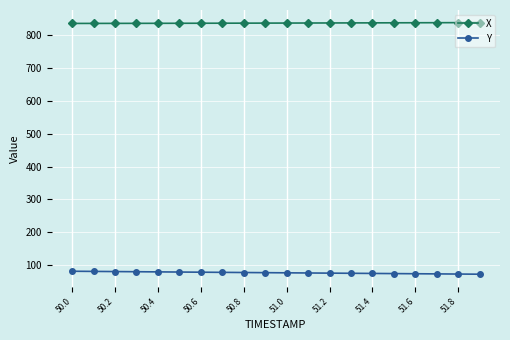

What is the value of the Y point at the 12th from the left?

75.6